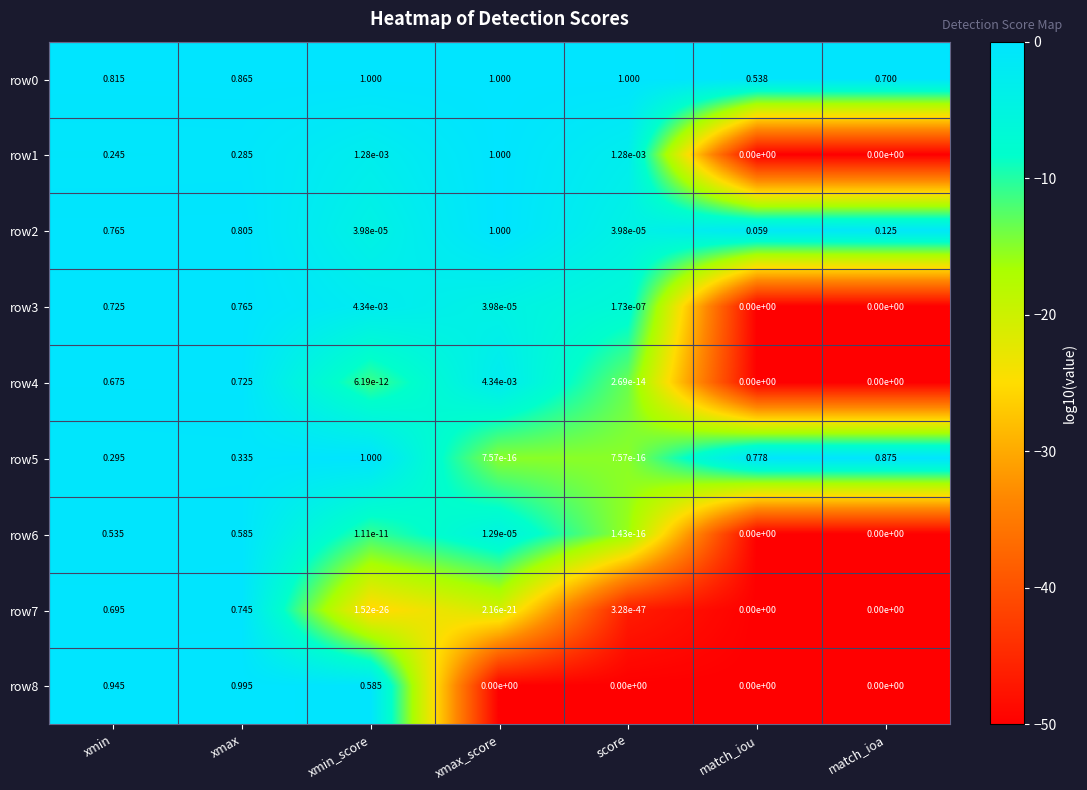

Is the value of row2 at xmin_score greater than the value of row0 at xmin_score?

No